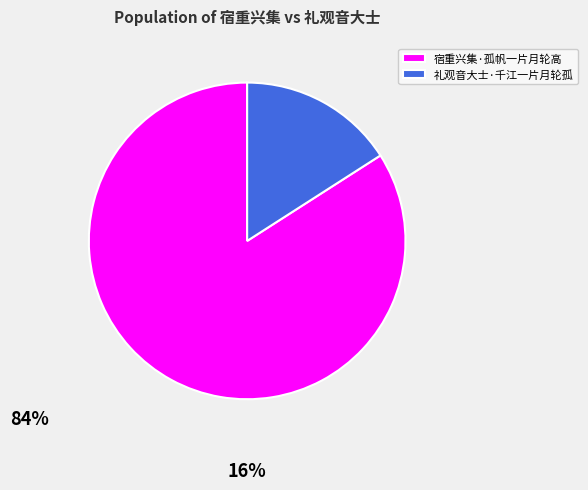

Is 宿重兴集·孤帆一片月轮高 the majority of the pie?

Yes